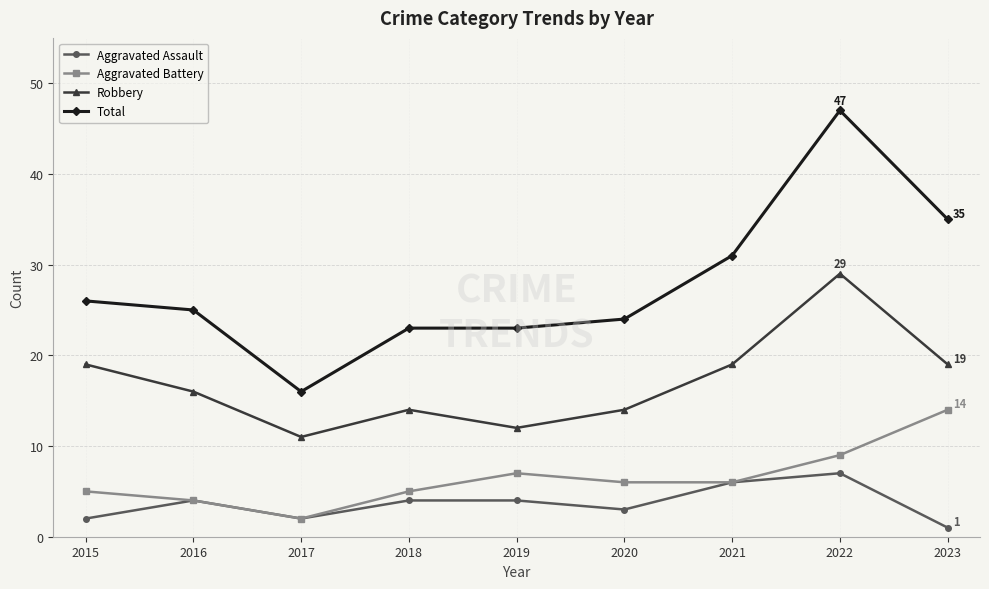

Reading left to right, what are all the values shown in this chart?

Aggravated Assault: 2	4	2	4	4	3	6	7	1
Aggravated Battery: 5	4	2	5	7	6	6	9	14
Robbery: 19	16	11	14	12	14	19	29	19
Total: 26	25	16	23	23	24	31	47	35